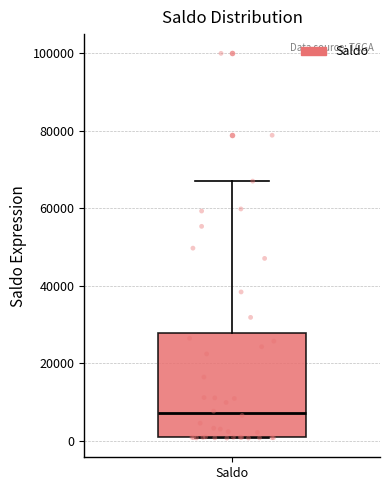

Read this box plot against the y-axis: the position of the median line, the range covered by the box, and the ends of both whiskers. The values are not printed on the chart, so give them approximately, as read against the axis.

median 8000, box 0 to 28000, whiskers 0 to 68000